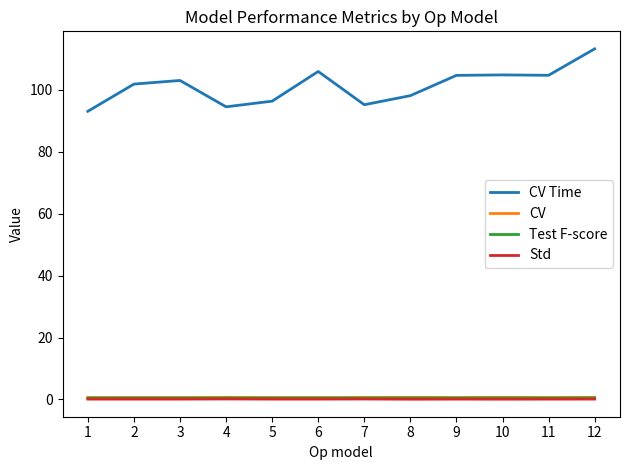

Which series has the largest range (max minus min)?

CV Time